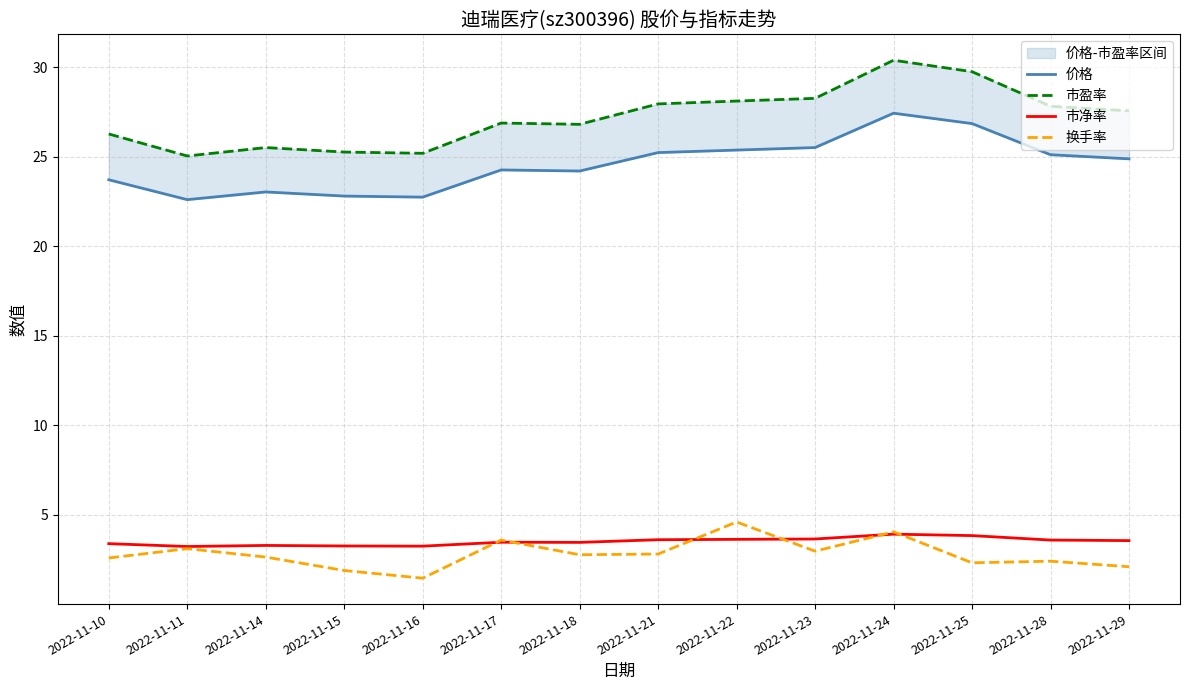

Reading left to right, list all the values displayed in this chart.

价格: 2022-11-10=23.7	2022-11-11=22.6	2022-11-14=23.0	2022-11-15=22.8	2022-11-16=22.8	2022-11-17=24.3	2022-11-18=24.2	2022-11-21=25.2	2022-11-22=25.4	2022-11-23=25.5	2022-11-24=27.4	2022-11-25=26.9	2022-11-28=25.1	2022-11-29=24.9
市盈率: 2022-11-10=26.3	2022-11-11=25.1	2022-11-14=25.5	2022-11-15=25.3	2022-11-16=25.2	2022-11-17=26.9	2022-11-18=26.8	2022-11-21=28.0	2022-11-22=28.1	2022-11-23=28.3	2022-11-24=30.4	2022-11-25=29.8	2022-11-28=27.8	2022-11-29=27.6
市净率: 2022-11-10=3.4	2022-11-11=3.2	2022-11-14=3.3	2022-11-15=3.3	2022-11-16=3.2	2022-11-17=3.5	2022-11-18=3.5	2022-11-21=3.6	2022-11-22=3.6	2022-11-23=3.6	2022-11-24=3.9	2022-11-25=3.8	2022-11-28=3.6	2022-11-29=3.6
换手率: 2022-11-10=2.6	2022-11-11=3.1	2022-11-14=2.6	2022-11-15=1.9	2022-11-16=1.5	2022-11-17=3.6	2022-11-18=2.8	2022-11-21=2.8	2022-11-22=4.6	2022-11-23=3.0	2022-11-24=4.0	2022-11-25=2.3	2022-11-28=2.4	2022-11-29=2.1